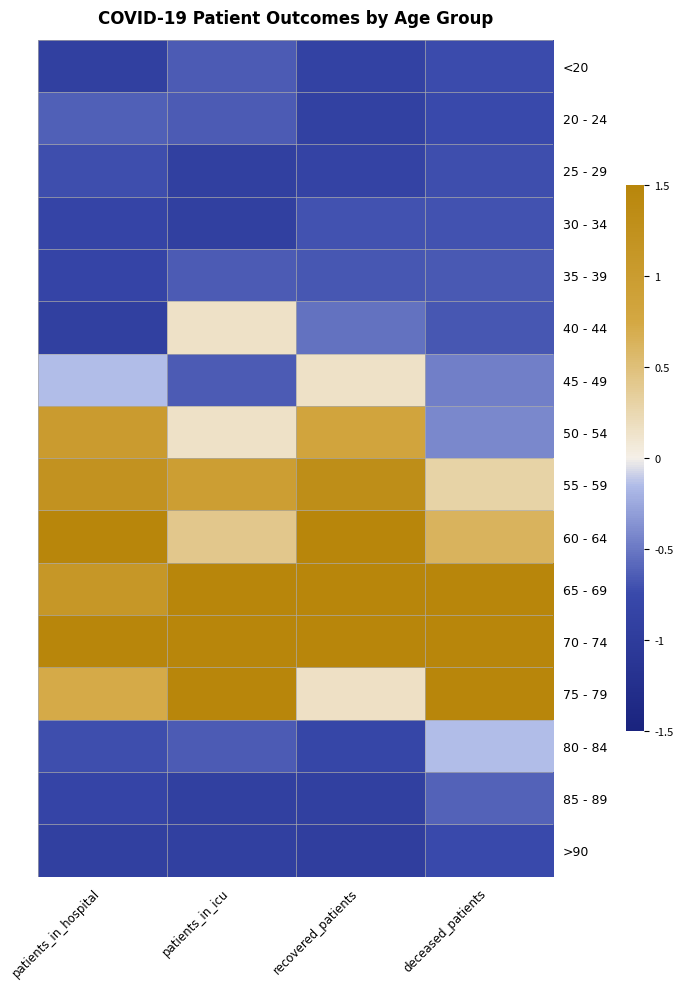

At which category is the sum across all series the highest?

deceased_patients